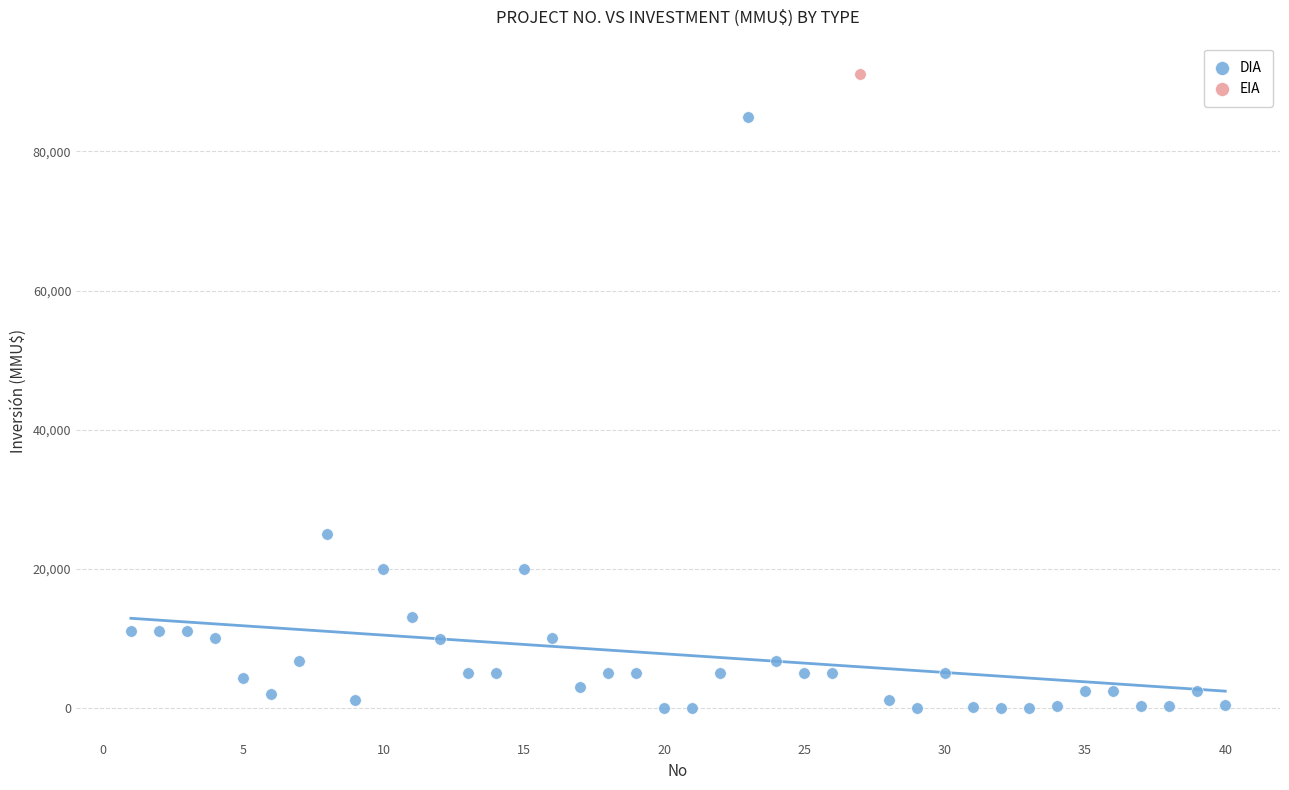

What are all the series names shown in the legend?

DIA, EIA